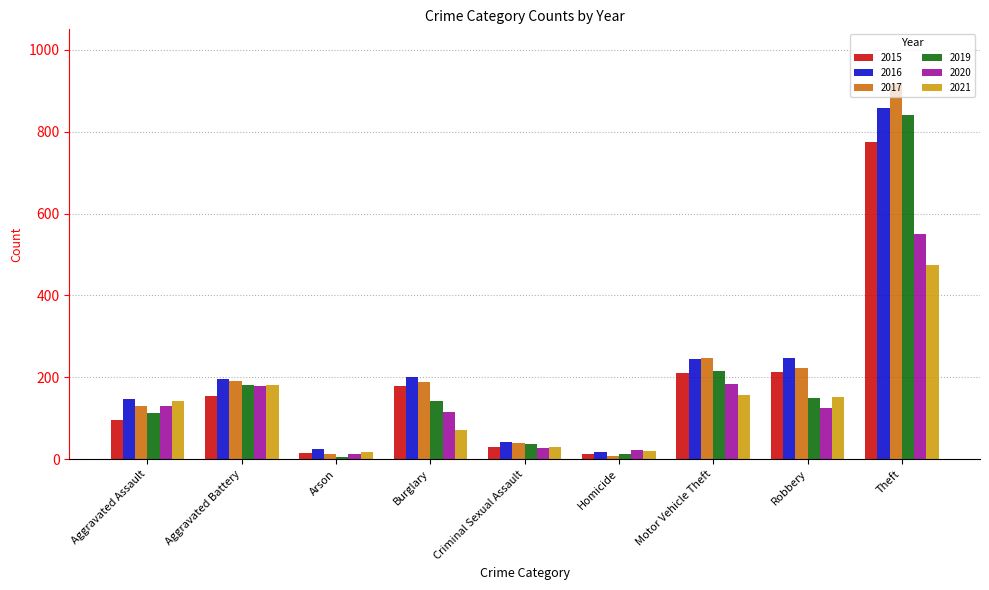

What is the difference between the second highest and second lowest values in the 2020 series?

162